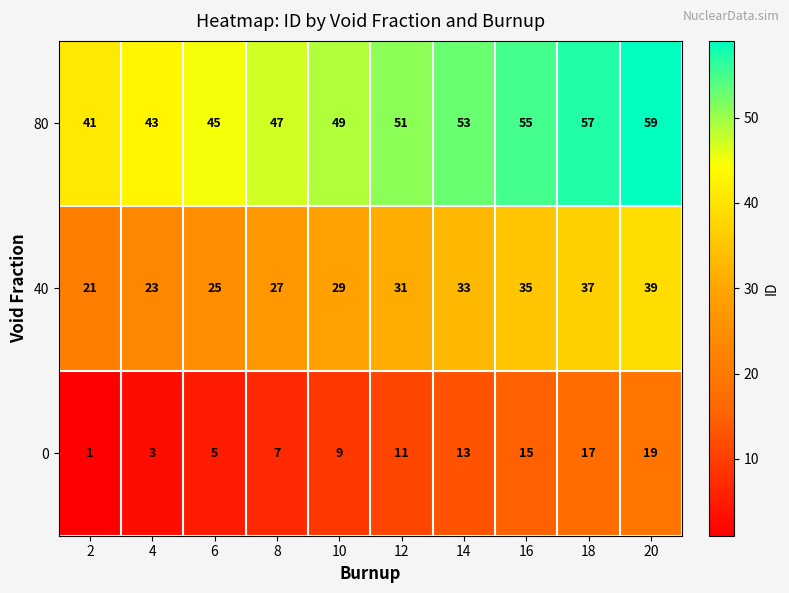

What is the sum of all 80 values?

500